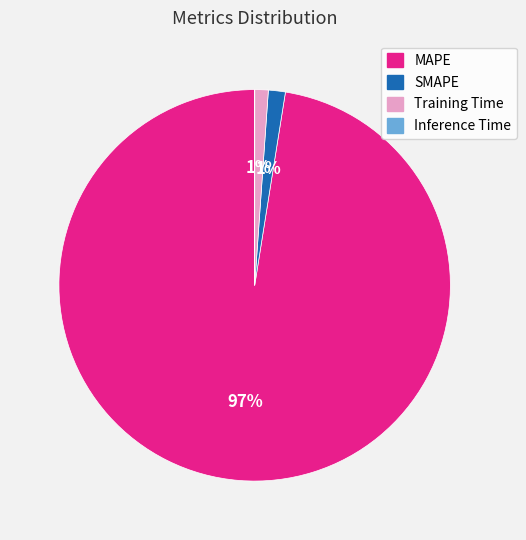

Combined, do SMAPE and MAPE account for over 50%?

Yes